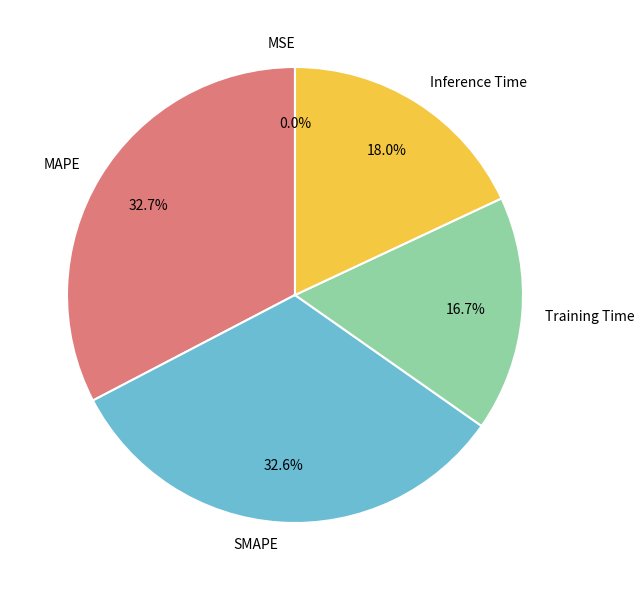

To the nearest percent, what is the average slice percentage?

20%